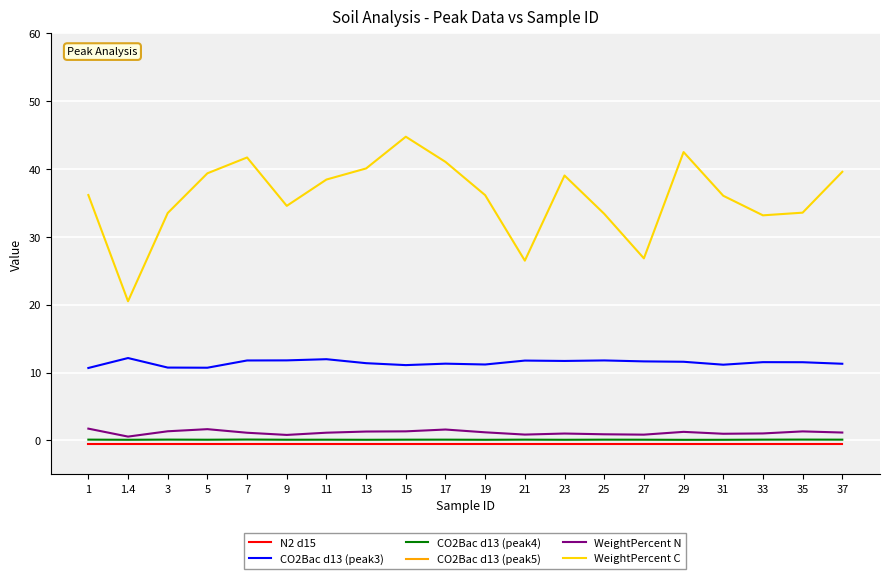

At which label does WeightPercent N first exceed 1?

1